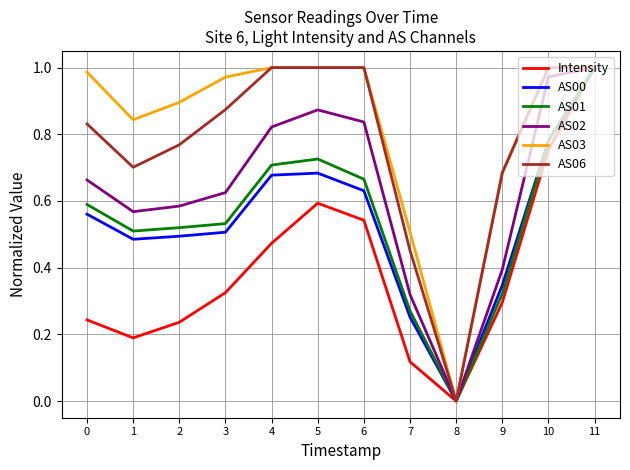

What is the total value across all series at 11?

6.0